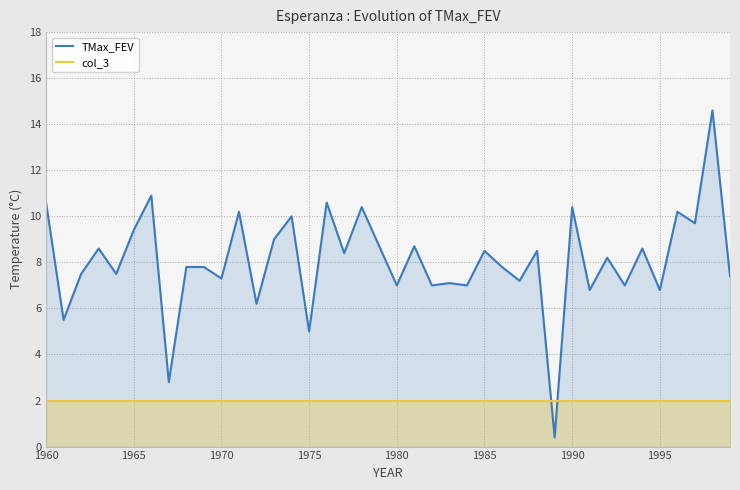

Which series ends up on top after the final intersection of col_3 and TMax_FEV?

TMax_FEV